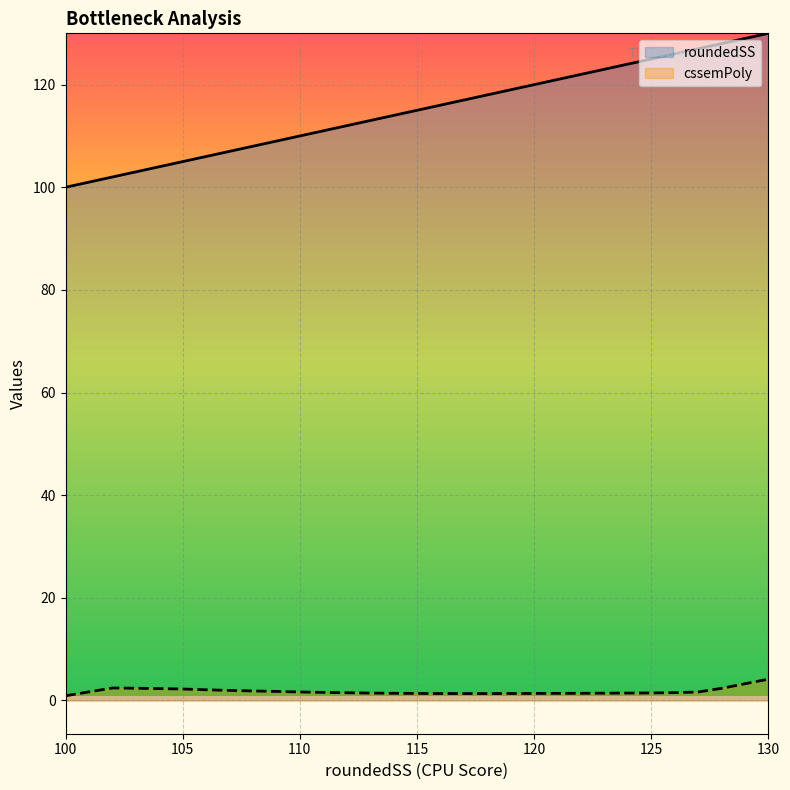

Where does the cssemPoly series first go above 1?

102